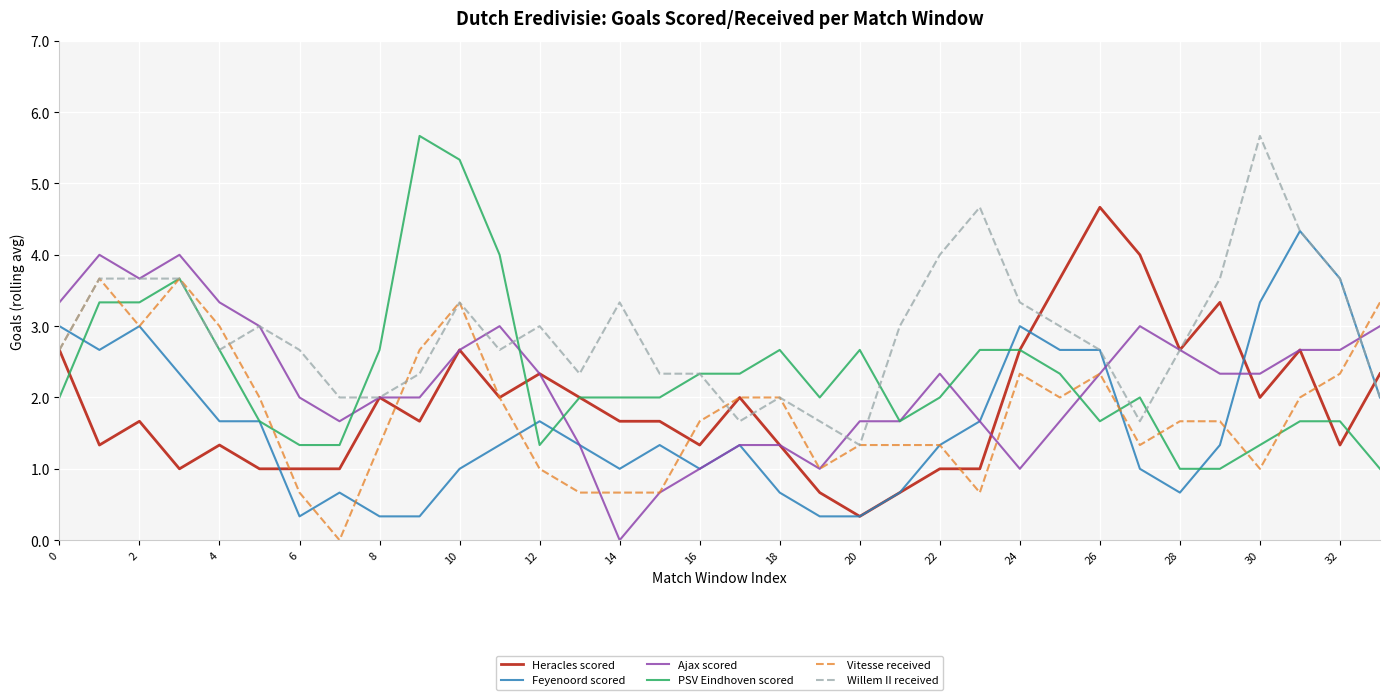

Which series has the largest range (max minus min)?

PSV Eindhoven scored